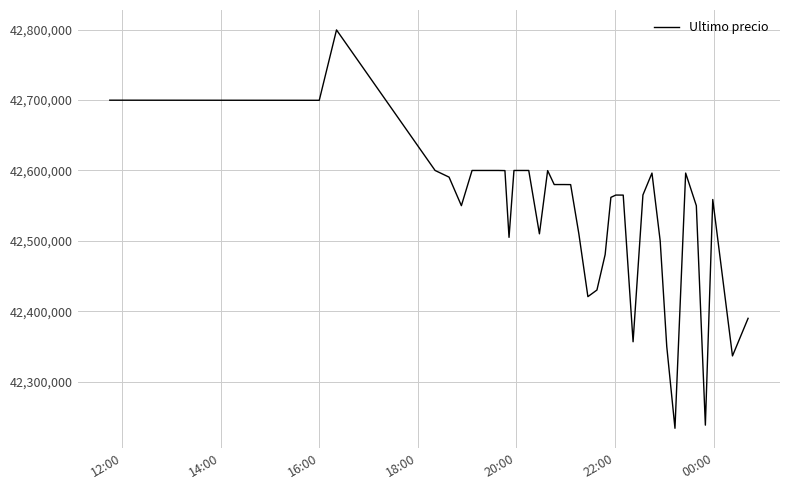

What is the maximum value shown in the chart?

42799603